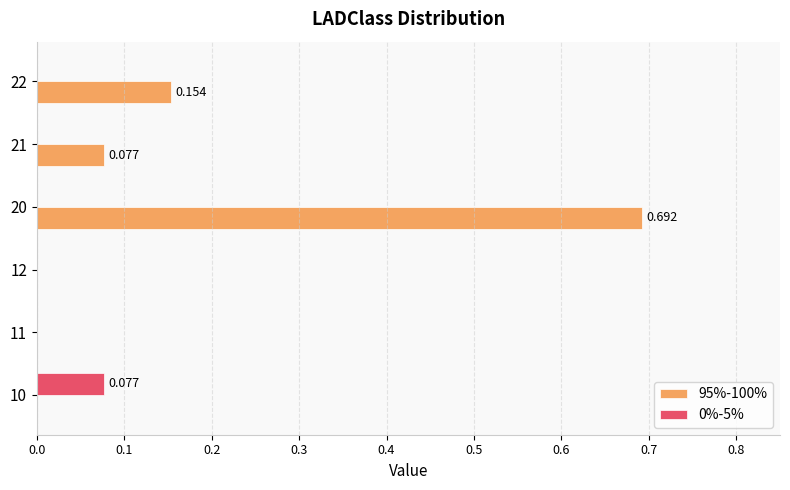

What is the maximum value shown in the chart?

0.7